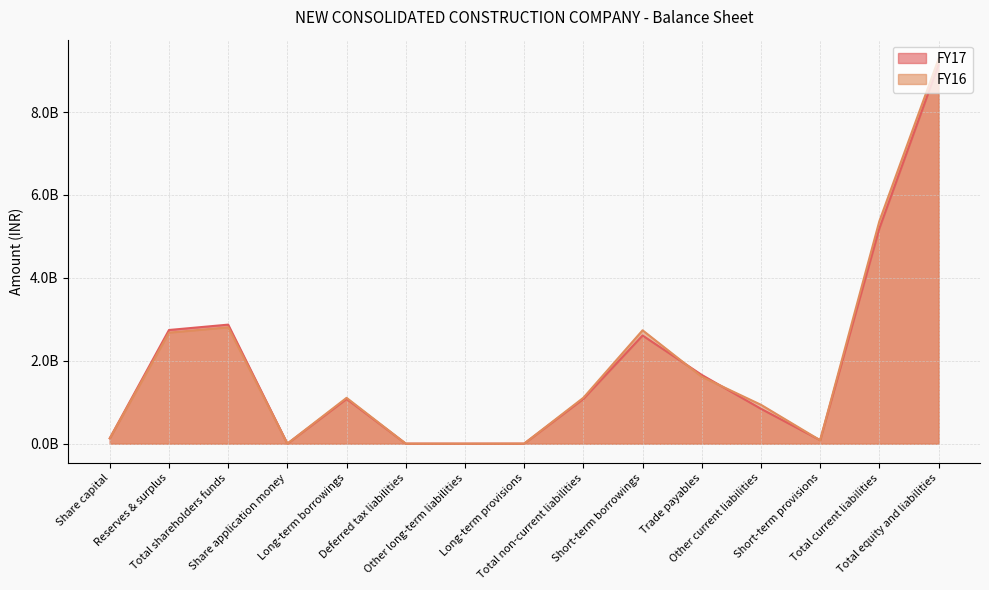

Reading left to right, extract all data points from this chart.

FY17: Share capital=129508200	Reserves & surplus=2742376624	Total shareholders funds=2871884824	Share application money=0	Long-term borrowings=1079438374	Deferred tax liabilities=482697	Other long-term liabilities=0	Long-term provisions=761996	Total non-current liabilities=1080683067	Short-term borrowings=2609573921	Trade payables=1658657713	Other current liabilities=841107810	Short-term provisions=84193164	Total current liabilities=5193532608	Total equity and liabilities=9146100499
FY16: Share capital=129508200	Reserves & surplus=2678434374	Total shareholders funds=2807942574	Share application money=0	Long-term borrowings=1105736752	Deferred tax liabilities=544336	Other long-term liabilities=0	Long-term provisions=768249	Total non-current liabilities=1107049337	Short-term borrowings=2735266798	Trade payables=1614036085	Other current liabilities=937684036	Short-term provisions=81755000	Total current liabilities=5368741919	Total equity and liabilities=9283733830